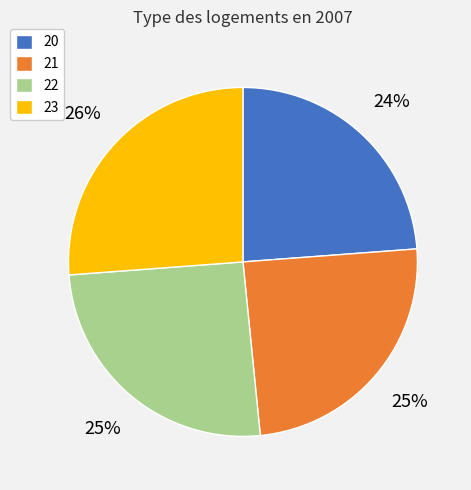

The 23 slice represents 40% of the pie. True or false?

False